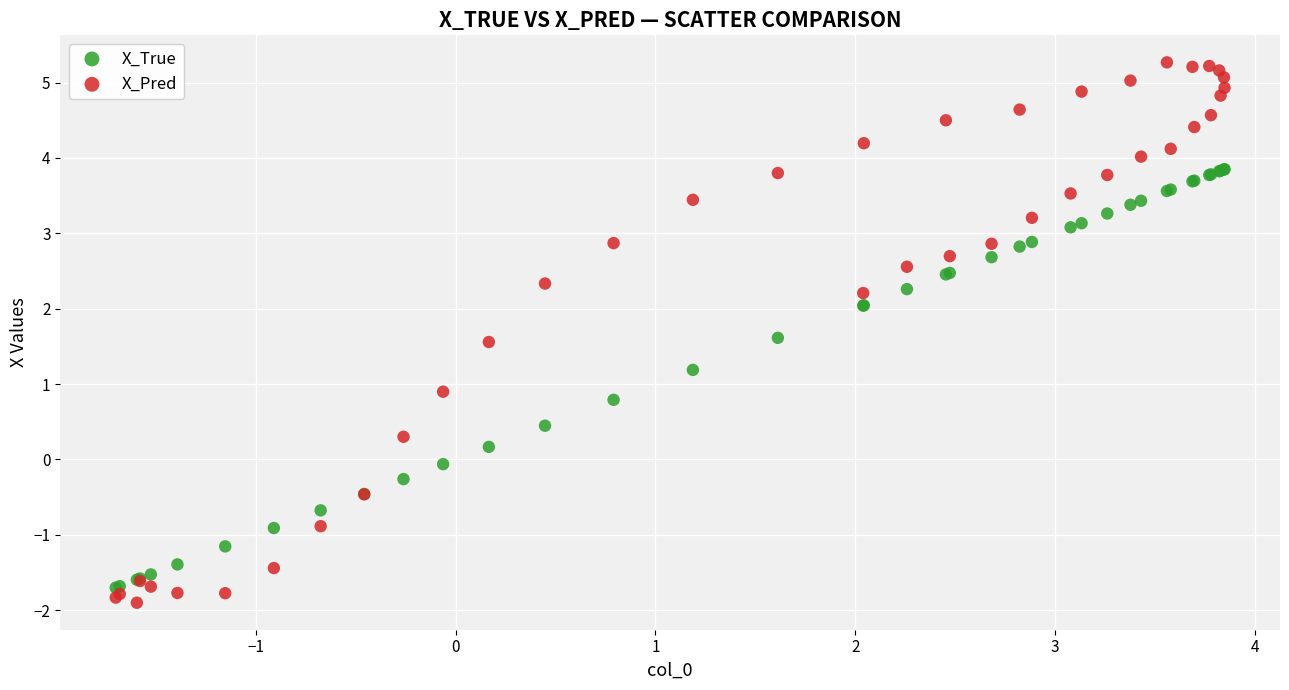

In the X_True series, what Y value is closest to 1?

1.2